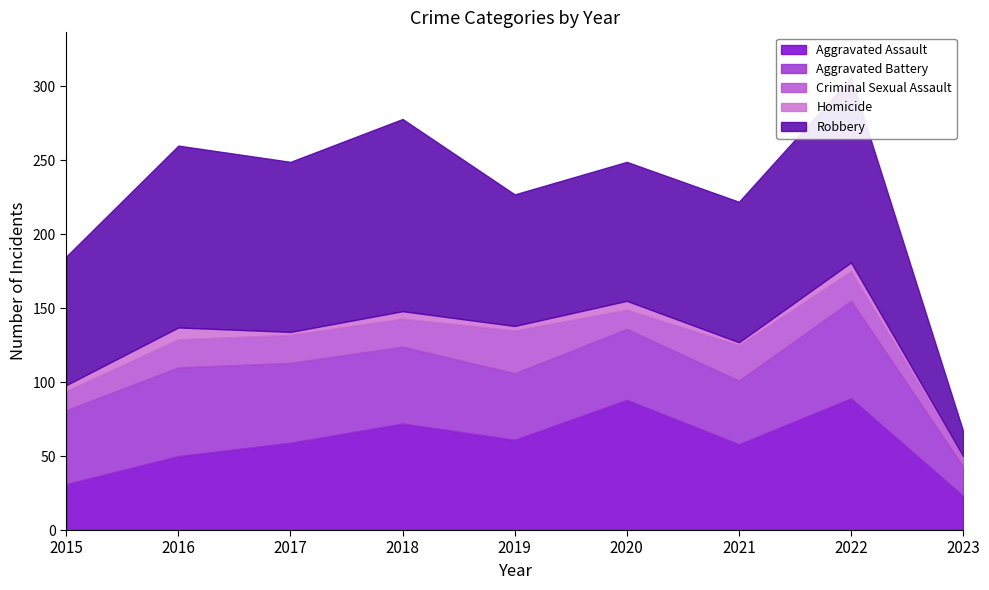

Which has a higher value, 2022 or 2023?

2022